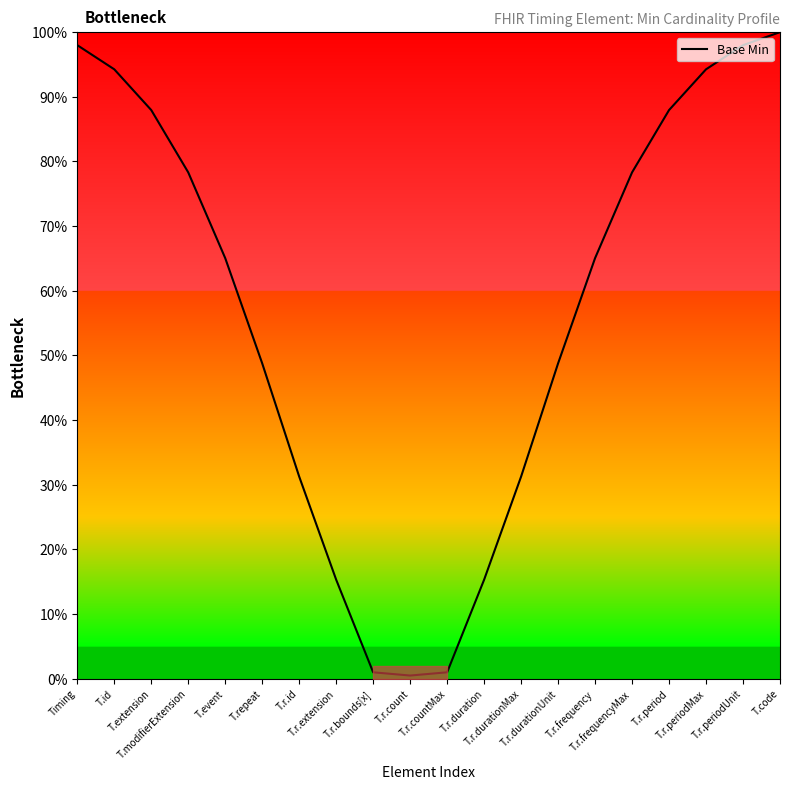

Rank the categories by value from highest to lowest.

T.code, Timing, T.r.periodUnit, T.id, T.r.periodMax, T.extension, T.r.period, T.modifierExtension, T.r.frequencyMax, T.event, T.r.frequency, T.repeat, T.r.durationUnit, T.r.id, T.r.durationMax, T.r.extension, T.r.duration, T.r.bounds[x], T.r.countMax, T.r.count